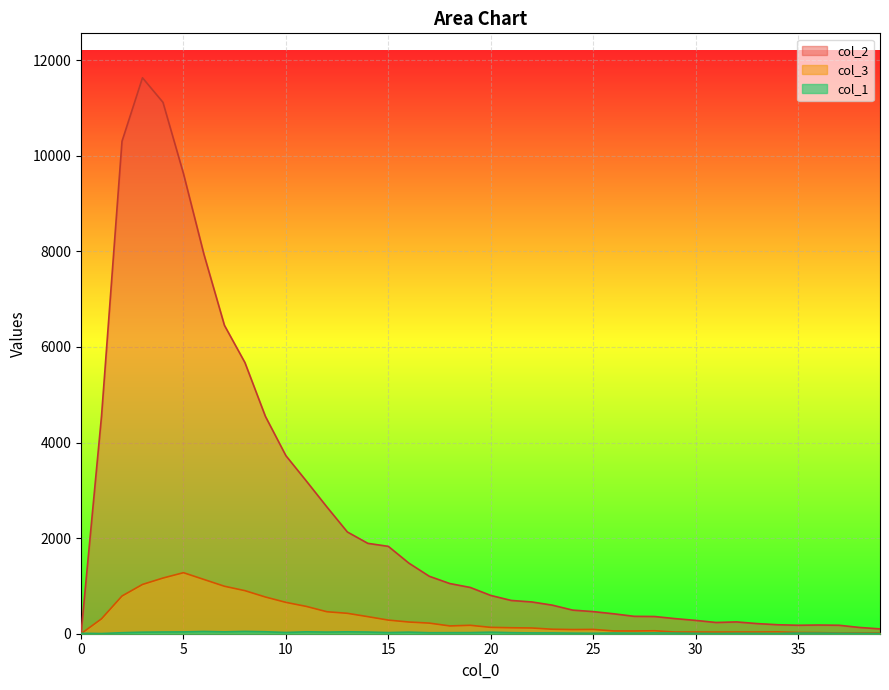

Which series has the widest spread of values?

col_2